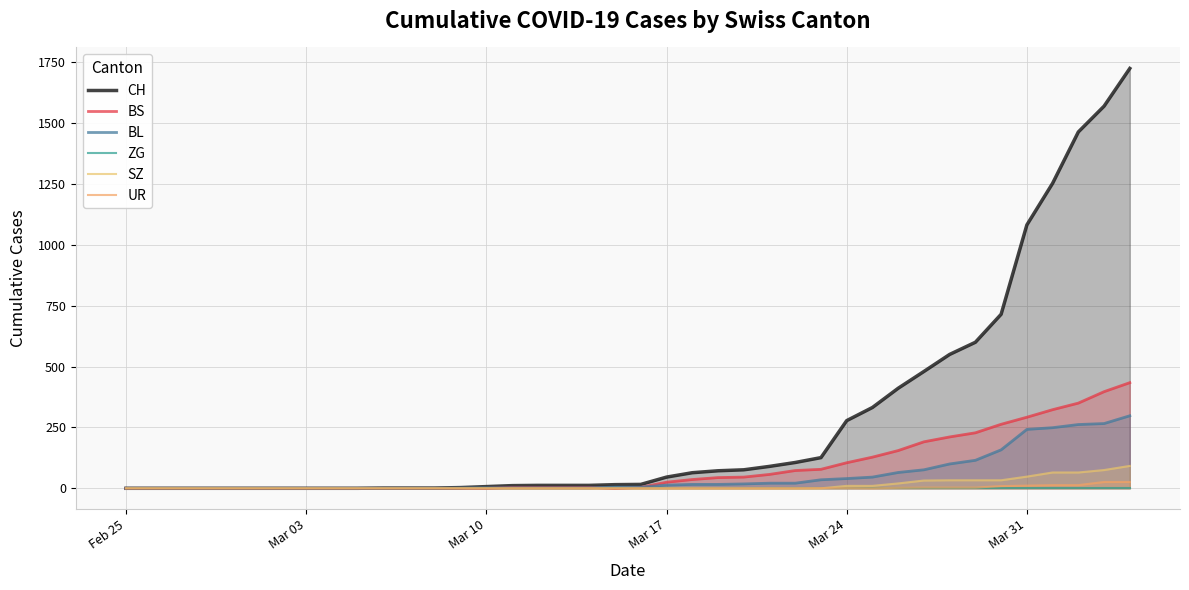

How many values in BL are above zero?

27